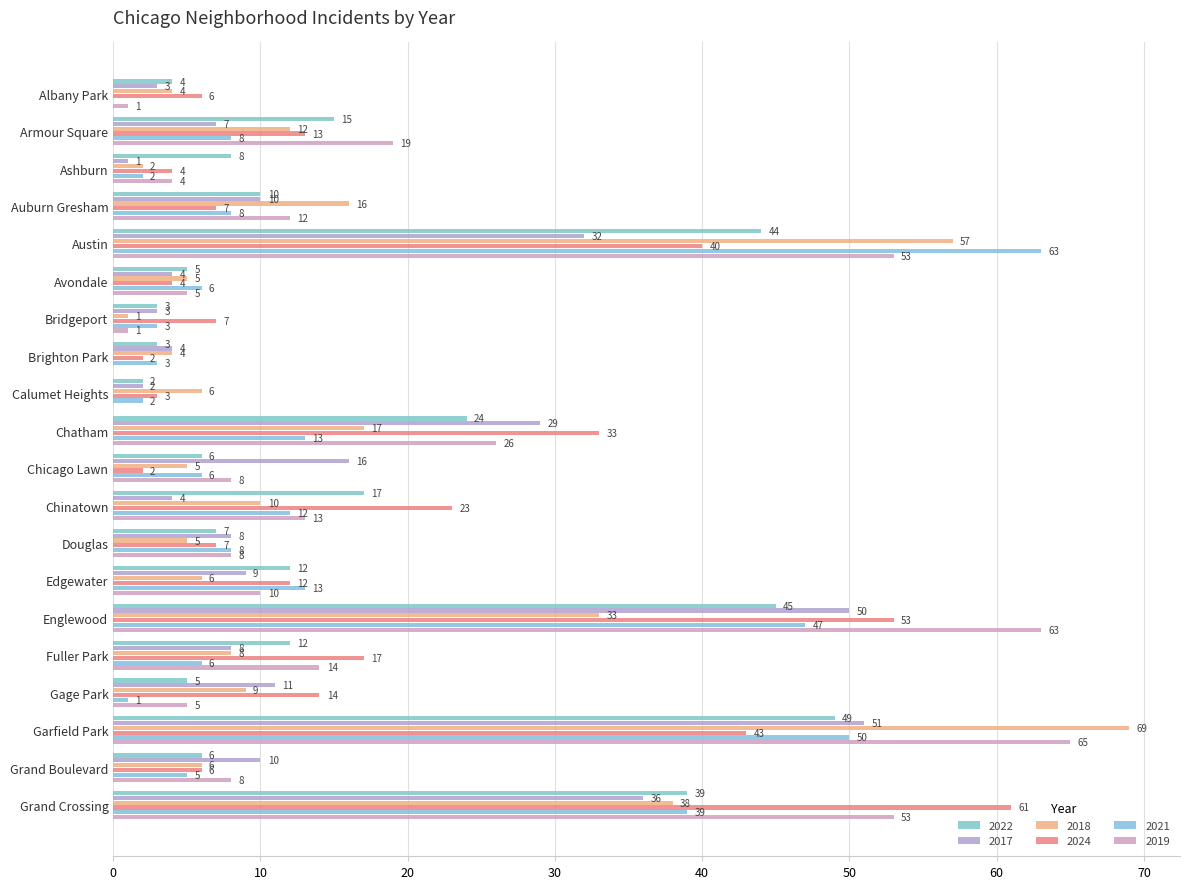

List the labels in order of 2024 value, largest first.

Grand Crossing, Englewood, Garfield Park, Austin, Chatham, Chinatown, Fuller Park, Gage Park, Armour Square, Edgewater, Auburn Gresham, Bridgeport, Douglas, Albany Park, Grand Boulevard, Ashburn, Avondale, Calumet Heights, Brighton Park, Chicago Lawn